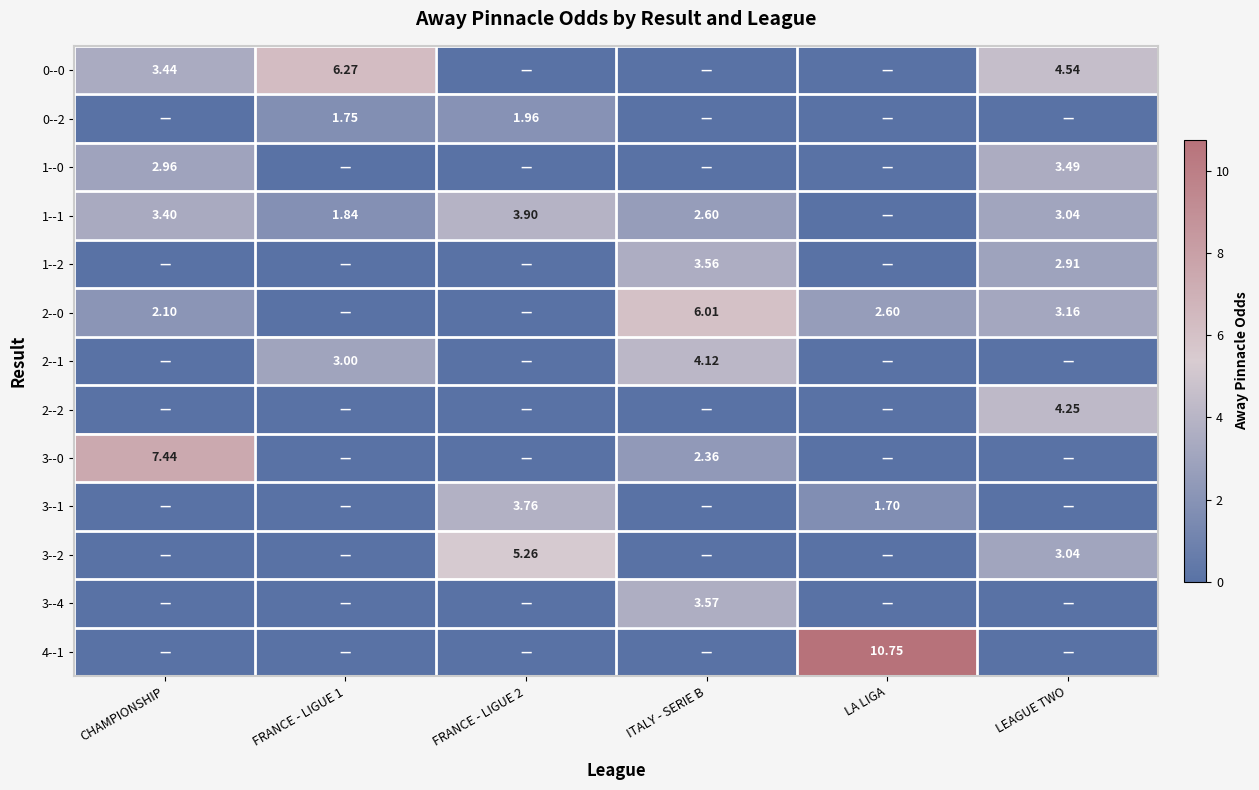

What is the sum of all 0--0 values?

14.2